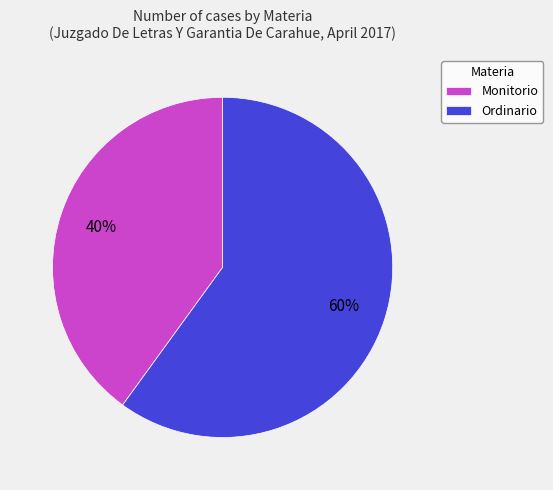

What percentage is the Ordinario slice, to the nearest percent?

60%